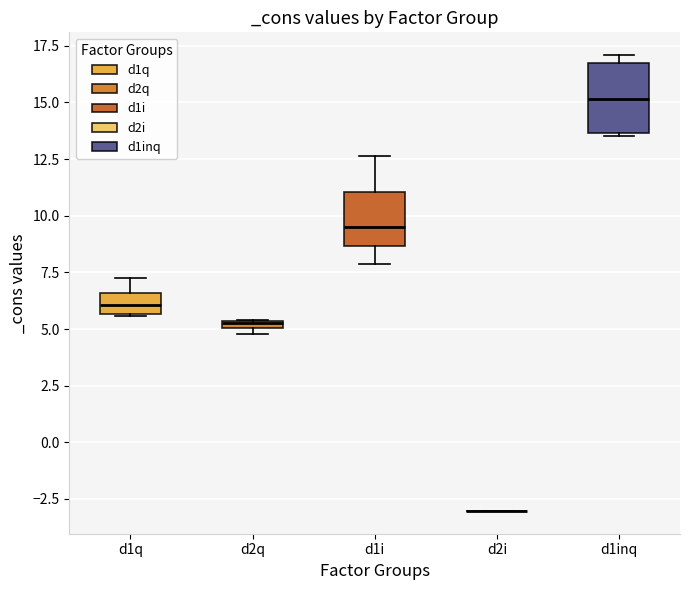

Comparing the boxes themselves (not the whiskers), which one is the tallest?

d1inq